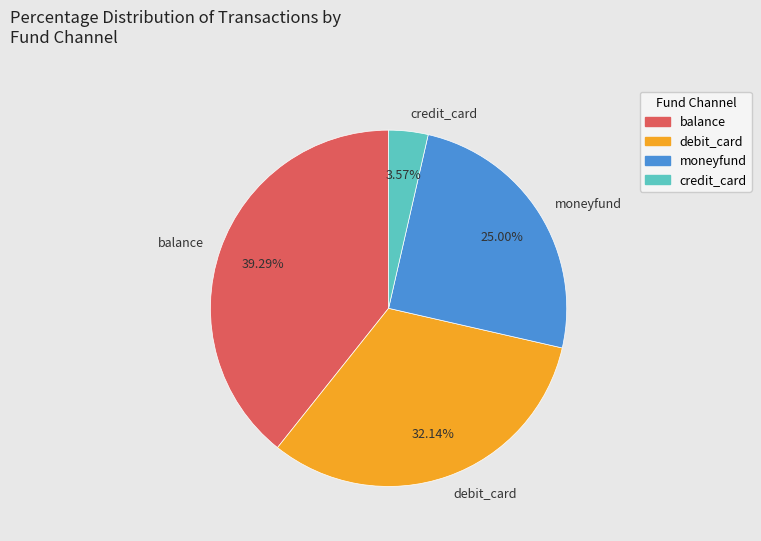

Approximately how many times larger is the value at balance compared to credit_card?

11.0